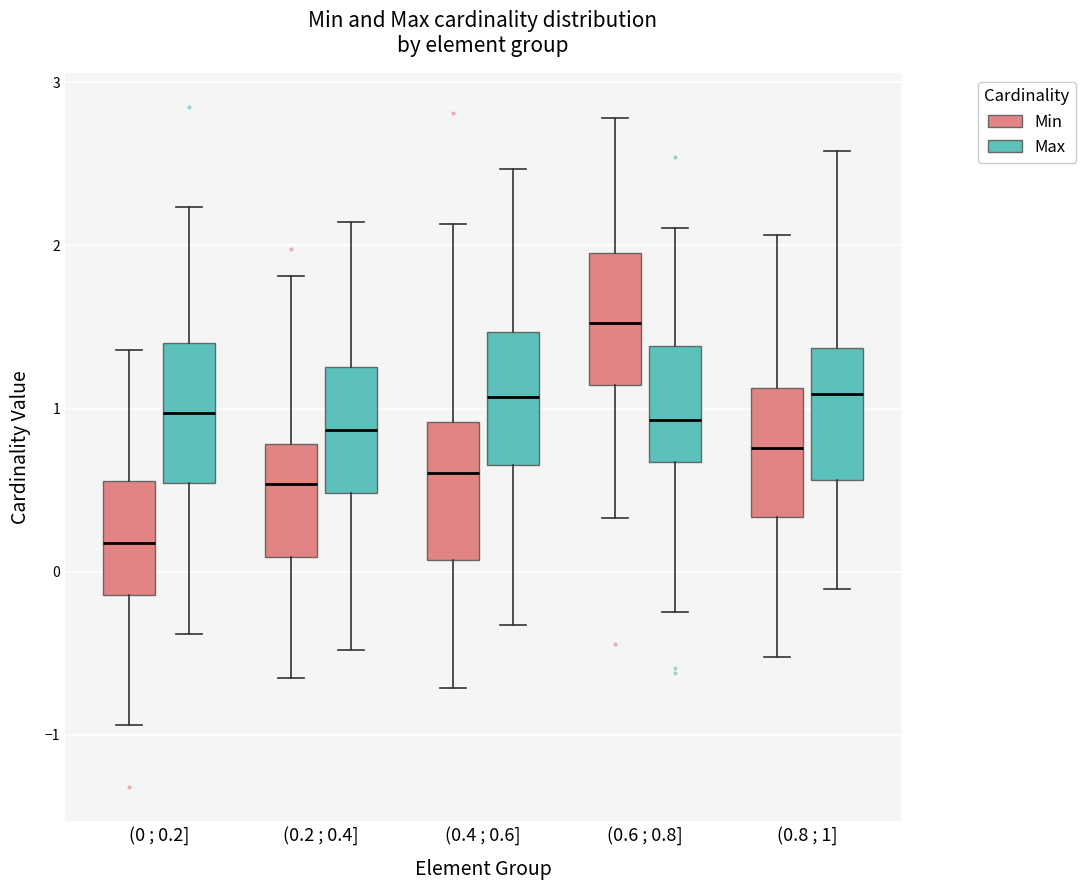

Which box has the lowest median line?

(0 ; 0.2] (Min)